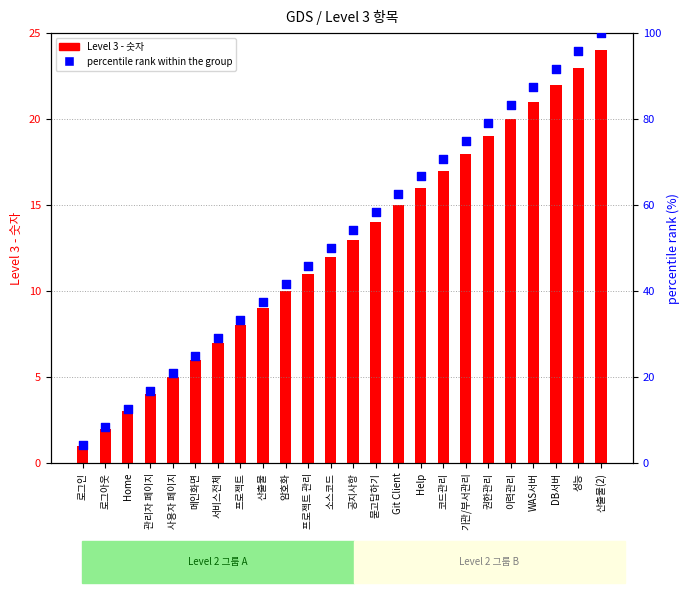

What is the total value across all series at 코드관리?

87.8